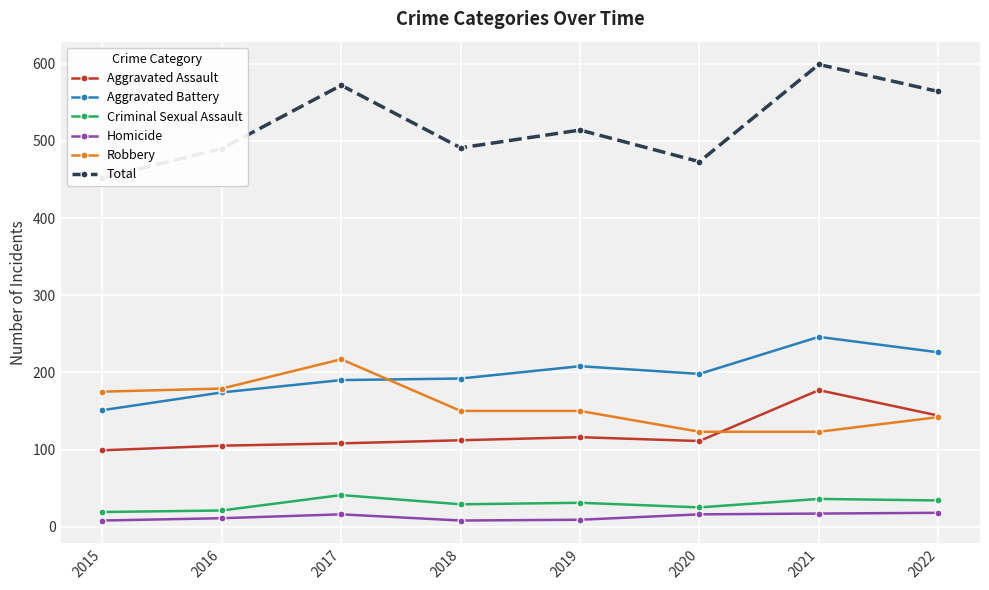

What is the value of the Total point at the 6th from the left?

473